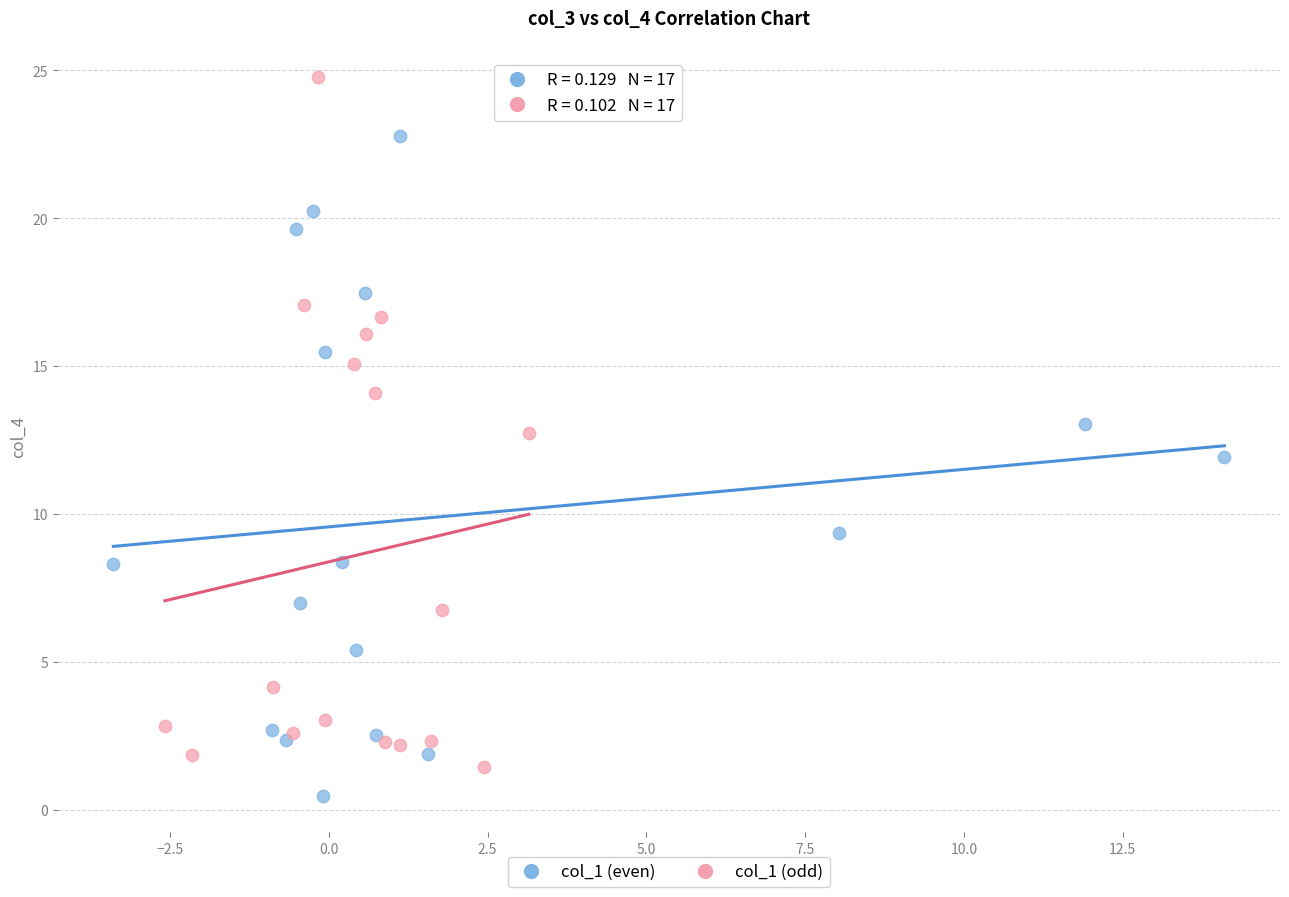

Which series has the largest Y range (max minus min)?

col_1 (odd)